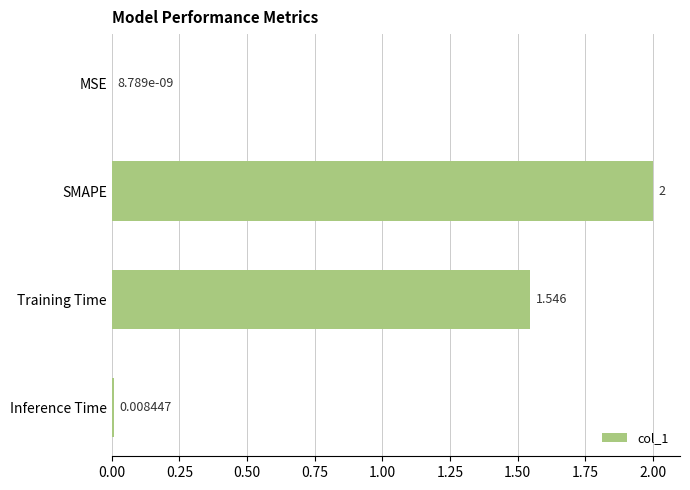

Between MSE and SMAPE, which is larger?

SMAPE